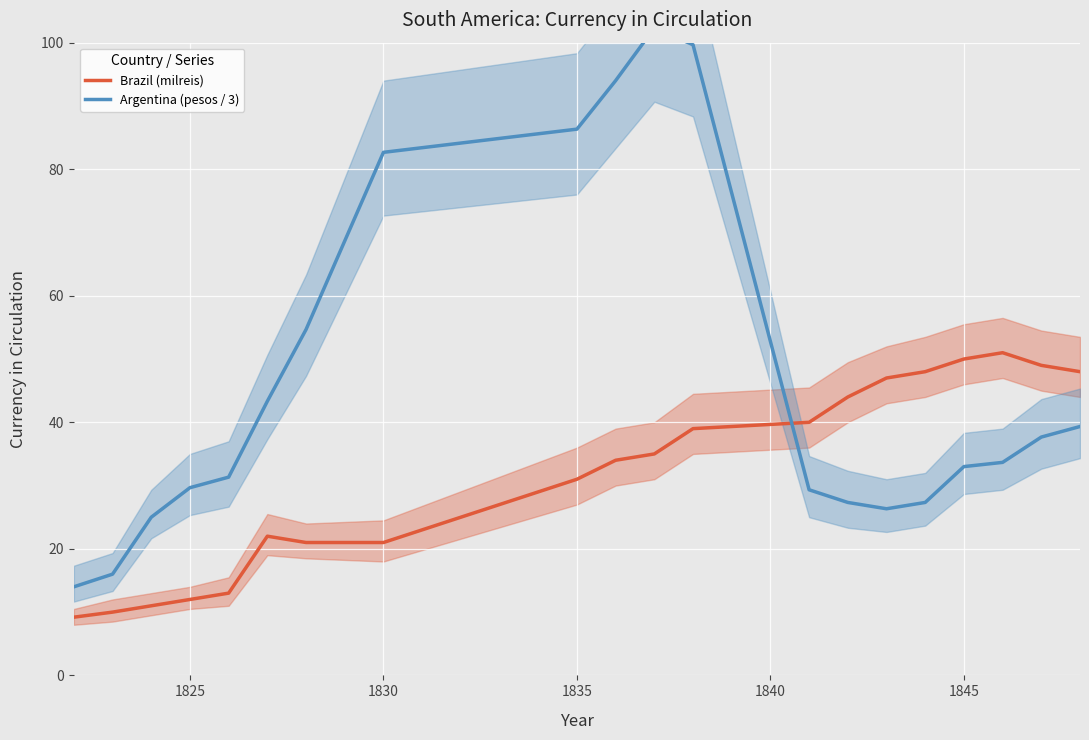

What is the minimum value for Brazil (milreis)?

9.2